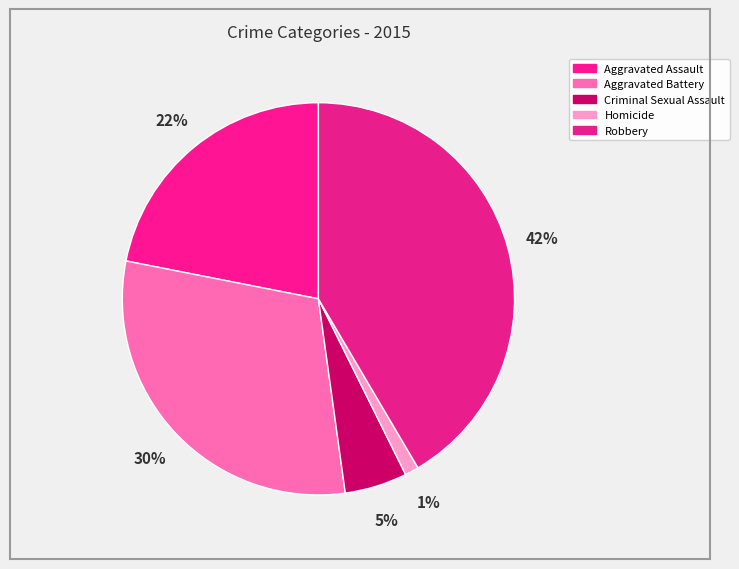

True or false: Criminal Sexual Assault accounts for 5% of the total.

True